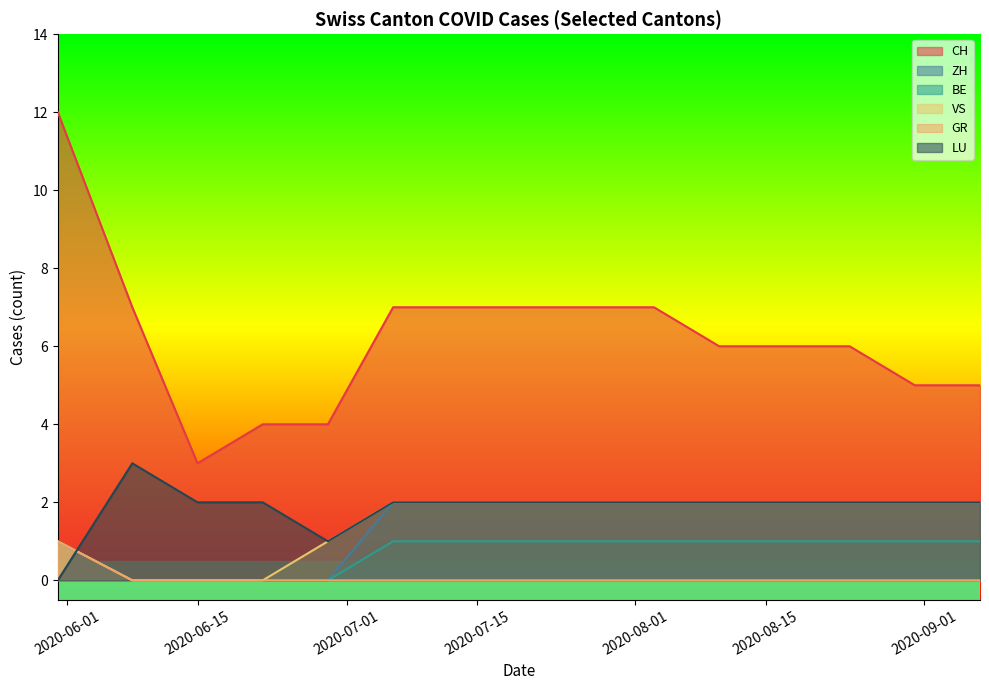

How many values in BE are above zero?

11